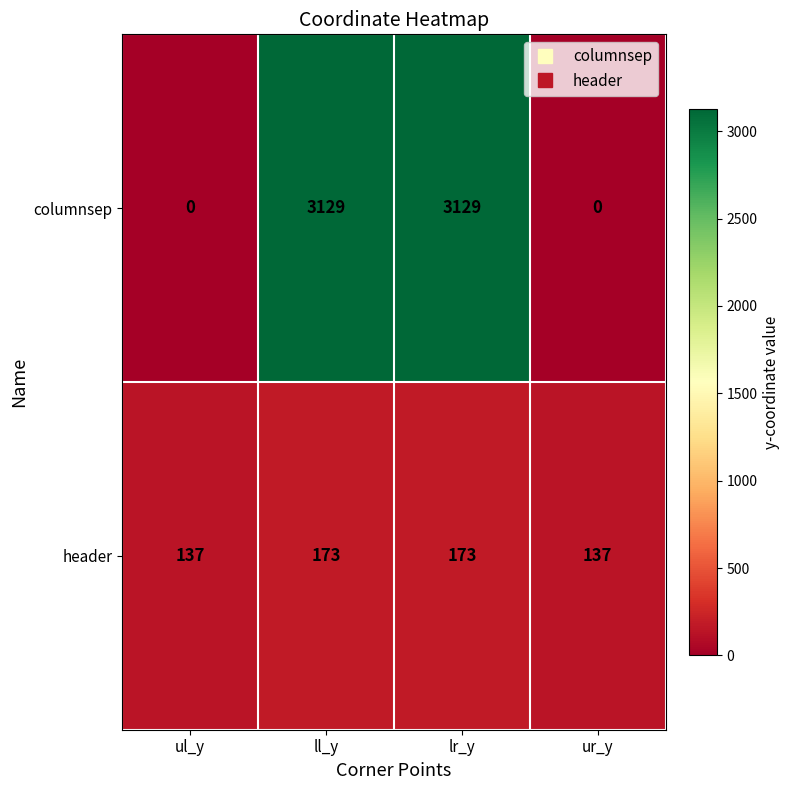

What is the difference between the highest and lowest values at ul_y?

137